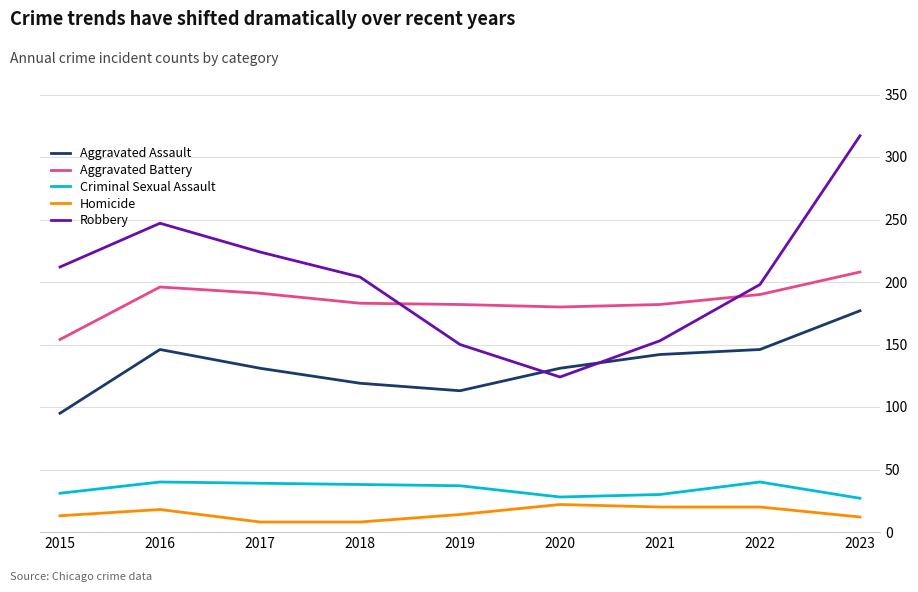

What is the maximum value shown in the chart?

317